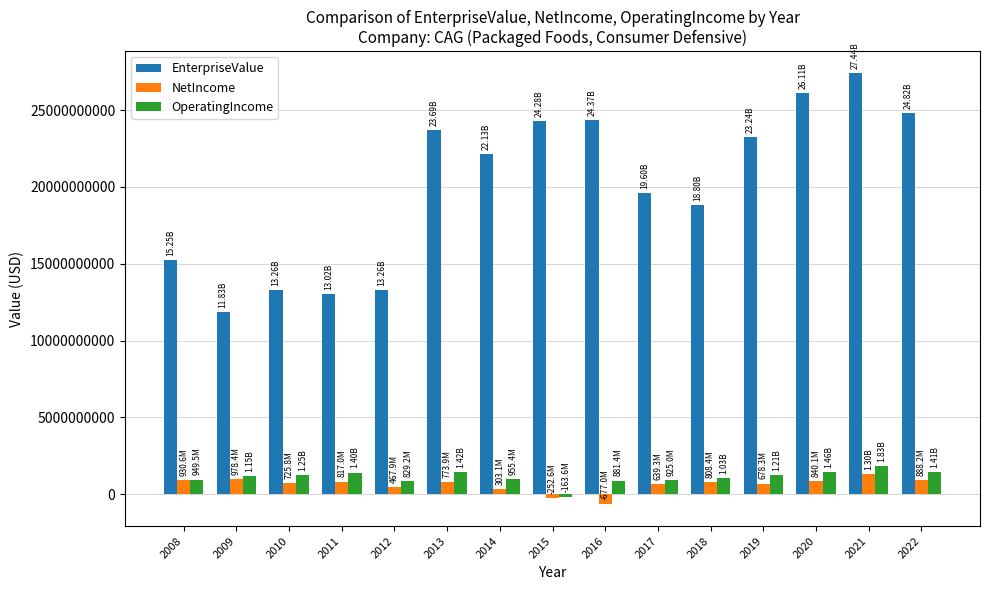

Is it true that NetIncome equals -252600000.0 at 2015?

True